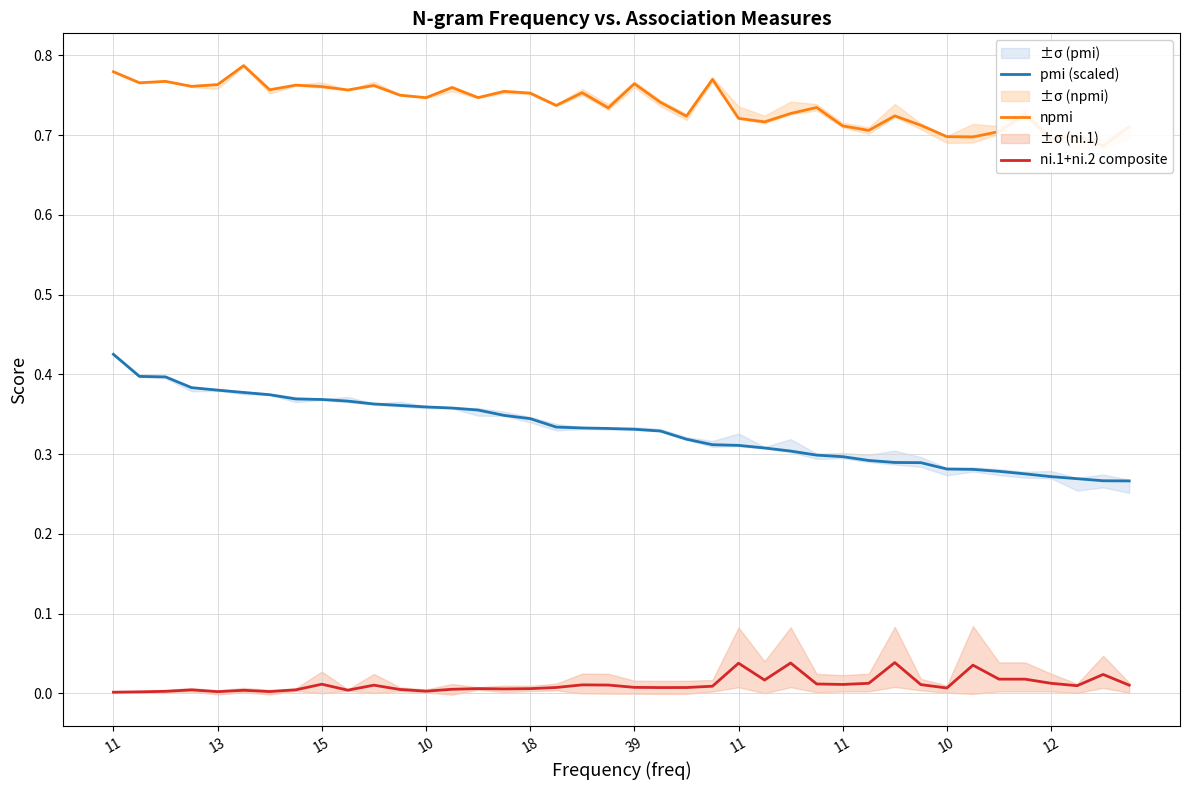

Rank the series at 13 from highest to lowest value.

npmi, pmi (scaled), ni.1+ni.2 composite